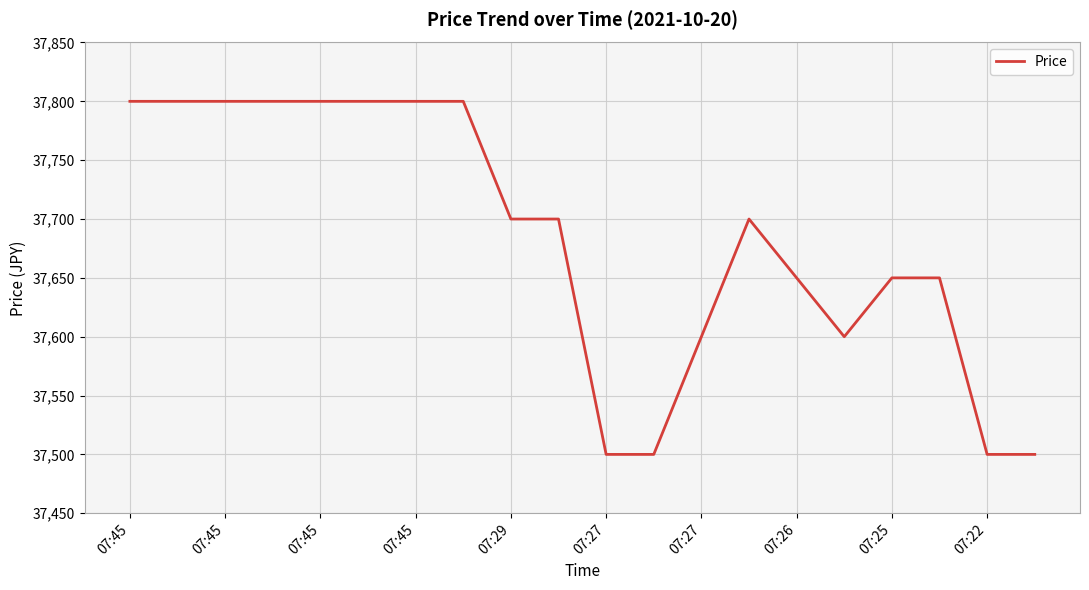

What is the difference between the maximum and minimum values?

300